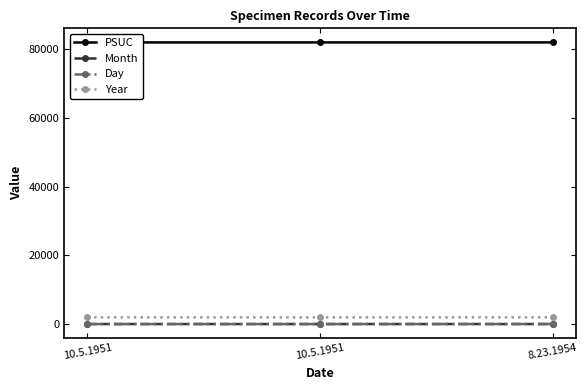

Between 8.23.1954 and 10.5.1951, which is larger?

8.23.1954